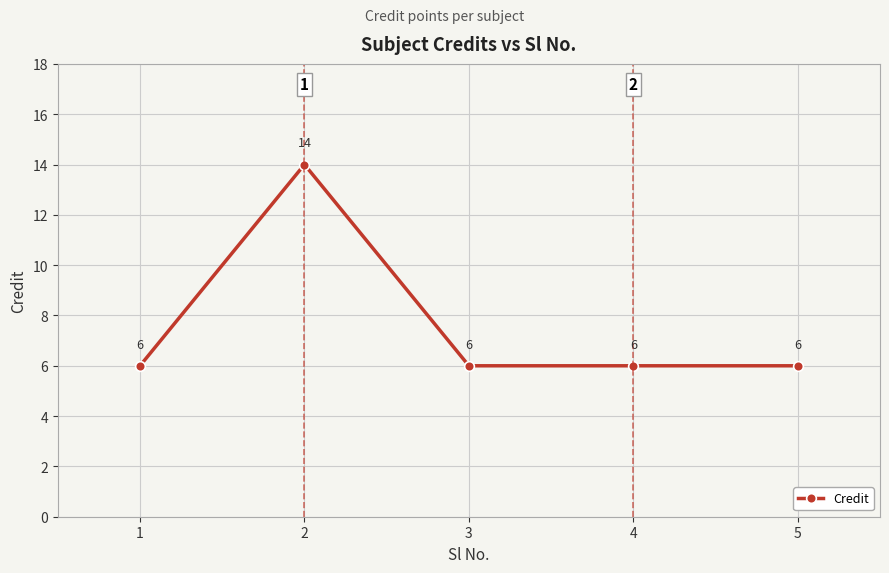

What is the value of the 3rd point from the left?

6